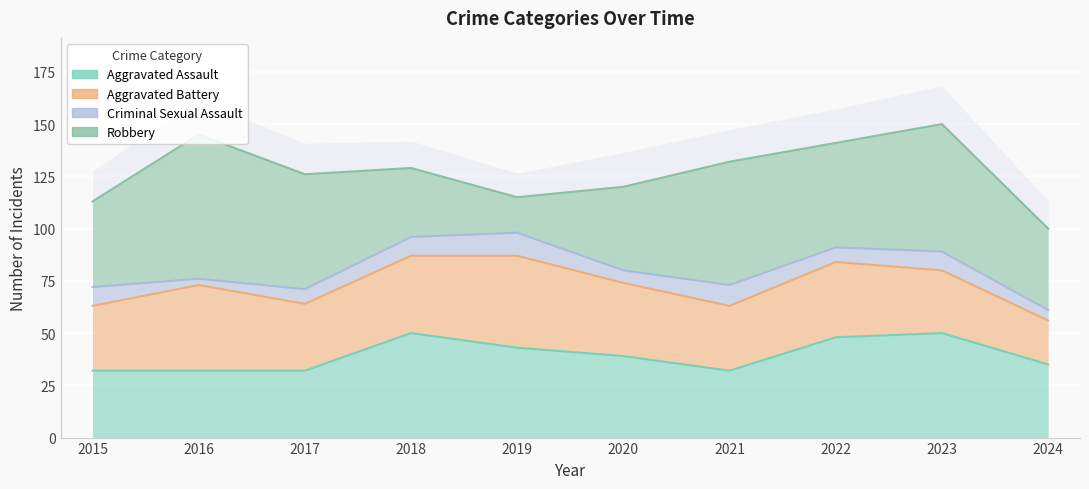

What is the spread (max minus min) of values at 2015?

32